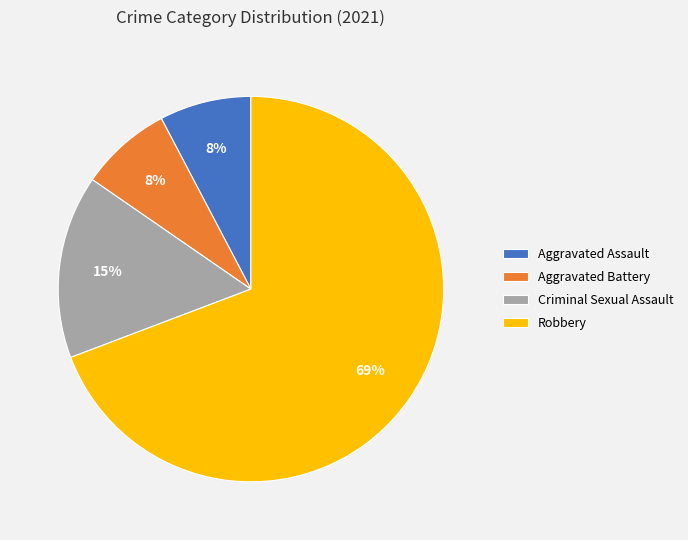

Do Robbery and Criminal Sexual Assault together represent more than half of the pie?

Yes